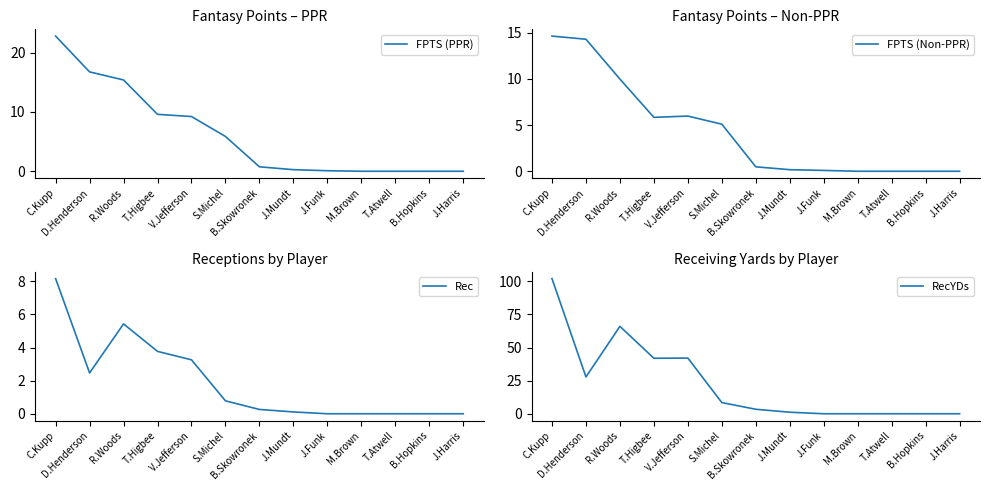

What are all the series names shown in the legend?

FPTS (PPR), FPTS (Non-PPR), Rec, RecYDs